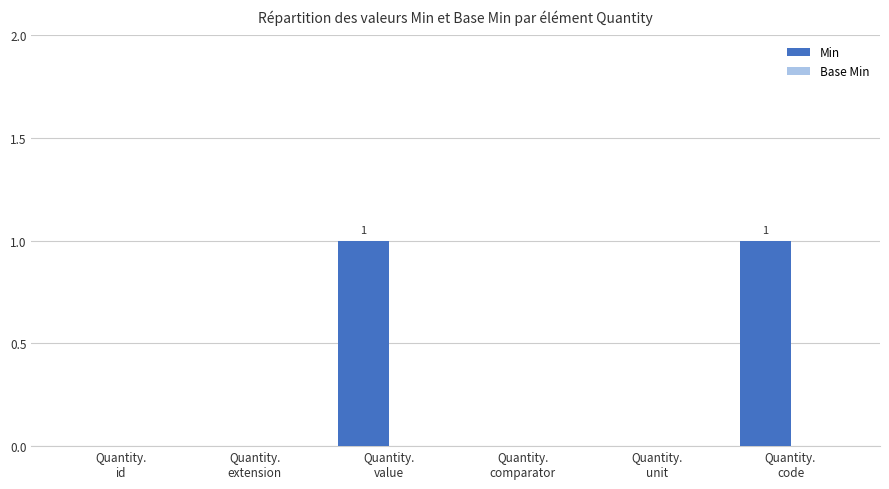

How many data points does each series have?

6